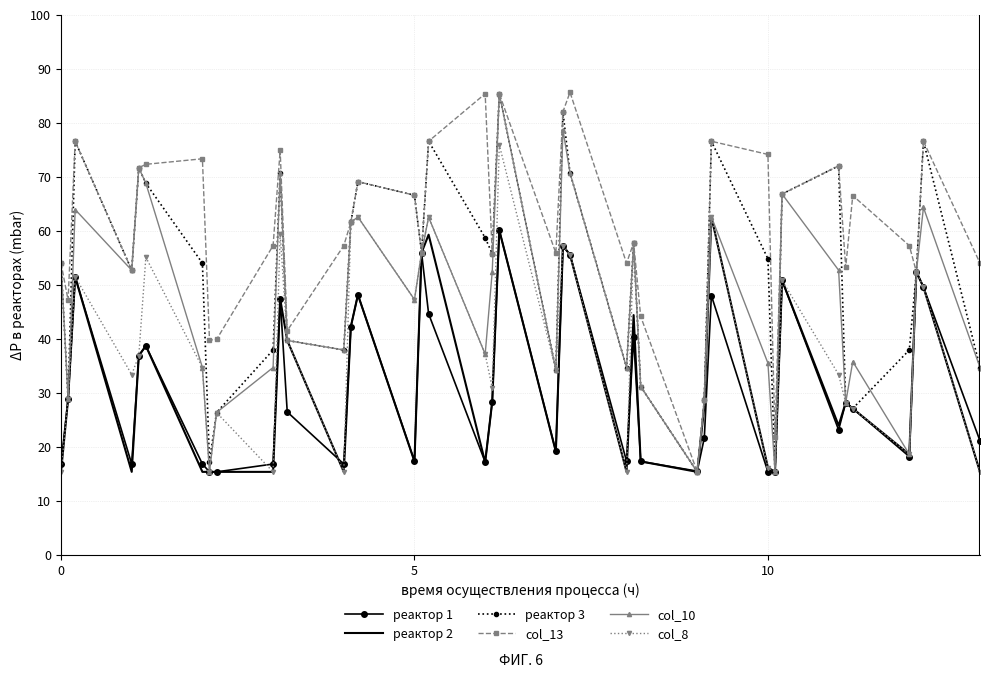

Which series has the largest total across all categories?

col_13